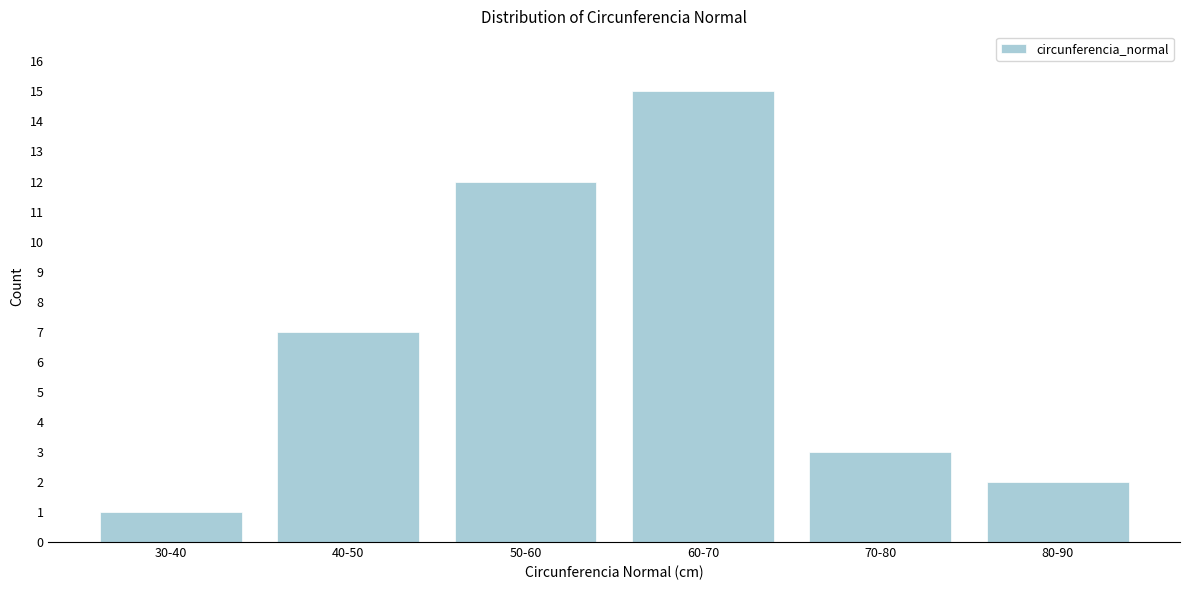

Reading left to right, extract all data points from this chart.

30-40=1	40-50=7	50-60=12	60-70=15	70-80=3	80-90=2